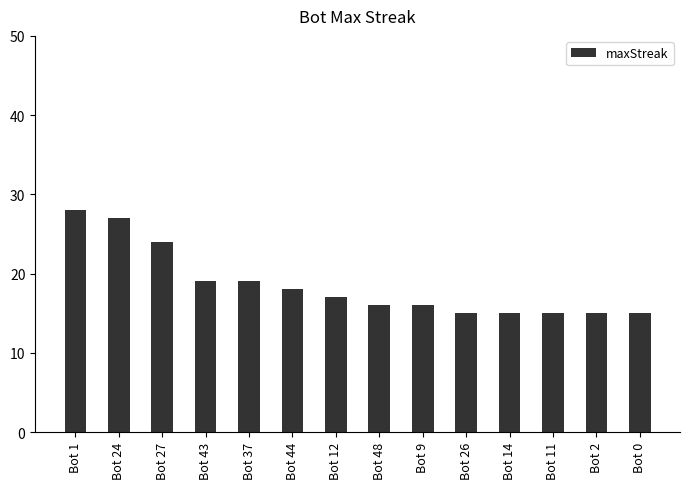

Reading left to right, transcribe all the data shown in this chart.

Bot 1=28	Bot 24=27	Bot 27=24	Bot 43=19	Bot 37=19	Bot 44=18	Bot 12=17	Bot 48=16	Bot 9=16	Bot 26=15	Bot 14=15	Bot 11=15	Bot 2=15	Bot 0=15